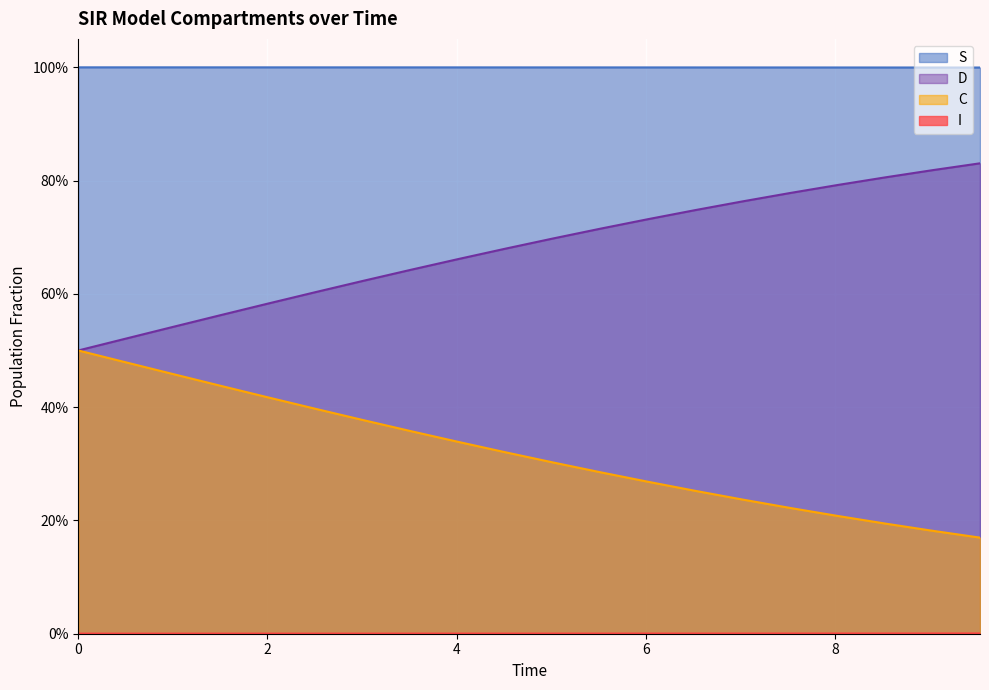

True or false: I and D cross at least once.

False